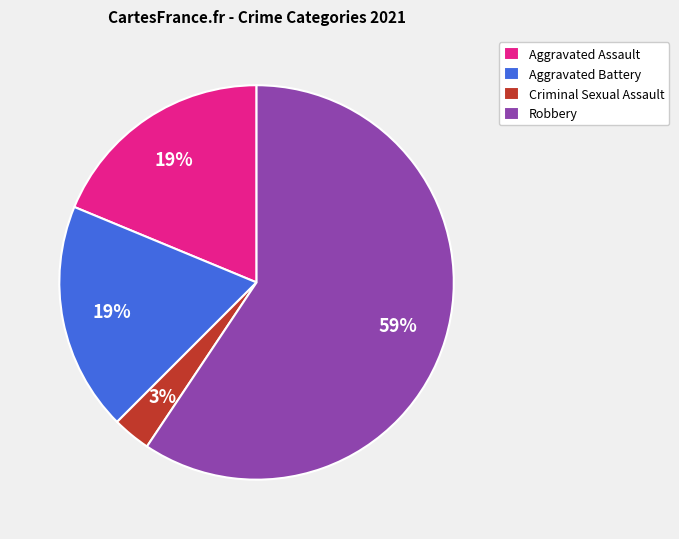

How many slices are in this pie chart?

4